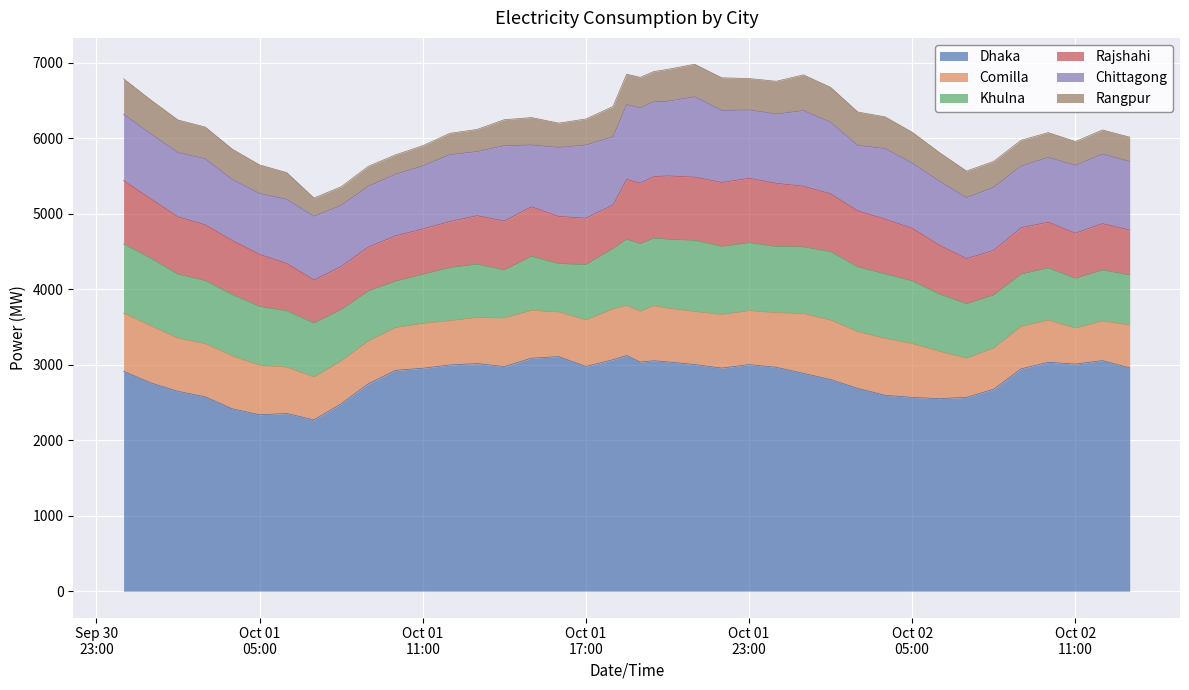

What is the spread (max minus min) of values at 2016-10-01 19:30:00?

2654